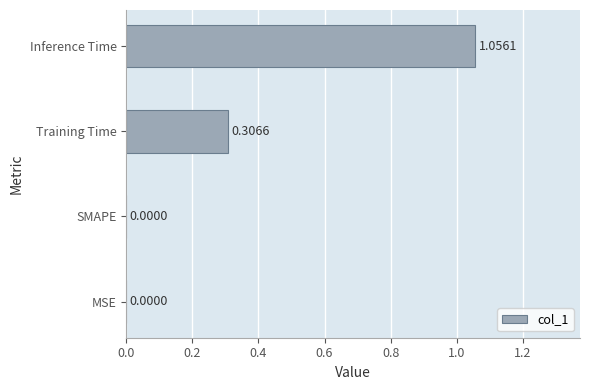

What is the sum of all values?

1.4